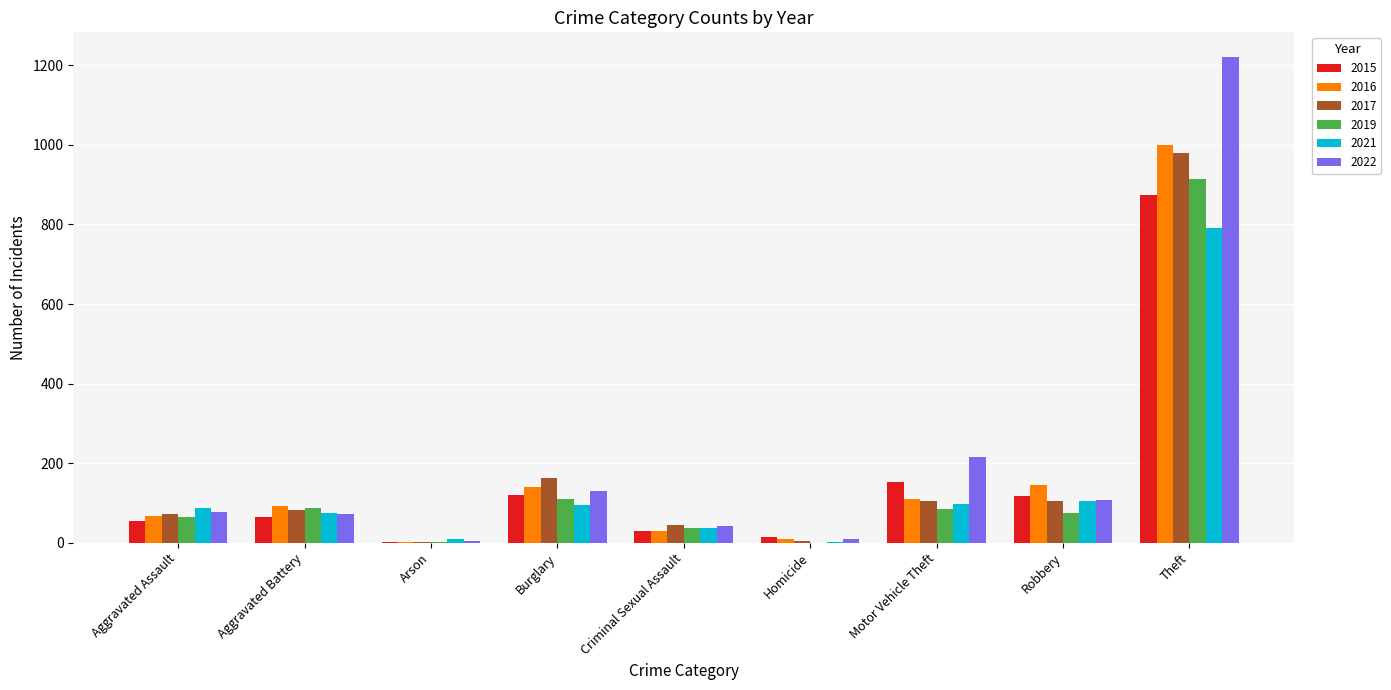

What is the difference between the 2017 values at Criminal Sexual Assault and Aggravated Assault?

28